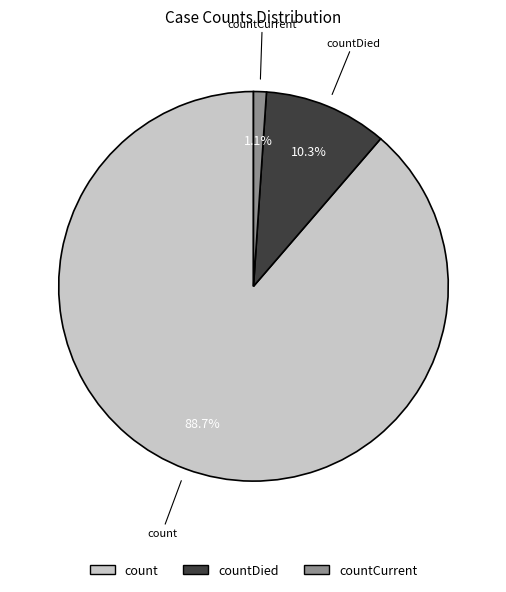

To the nearest percent, what is the difference between the countCurrent and count slice percentages?

88%